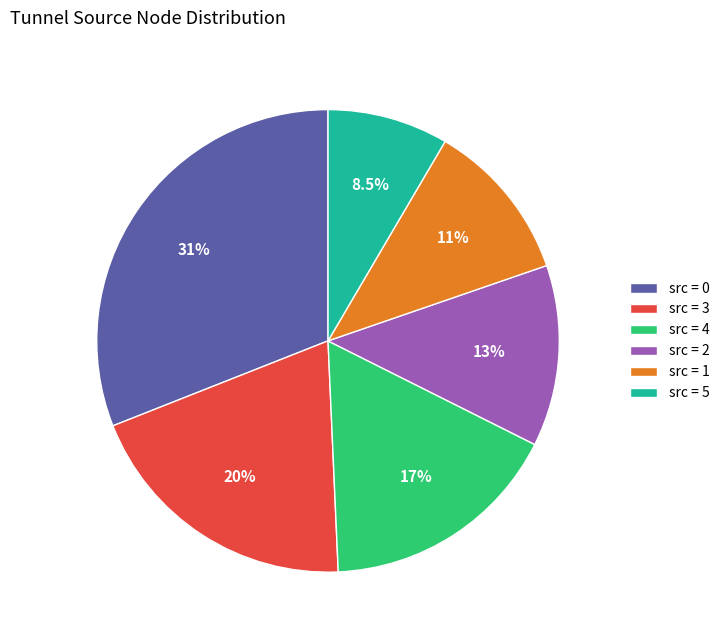

Is src = 2 the majority of the pie?

No